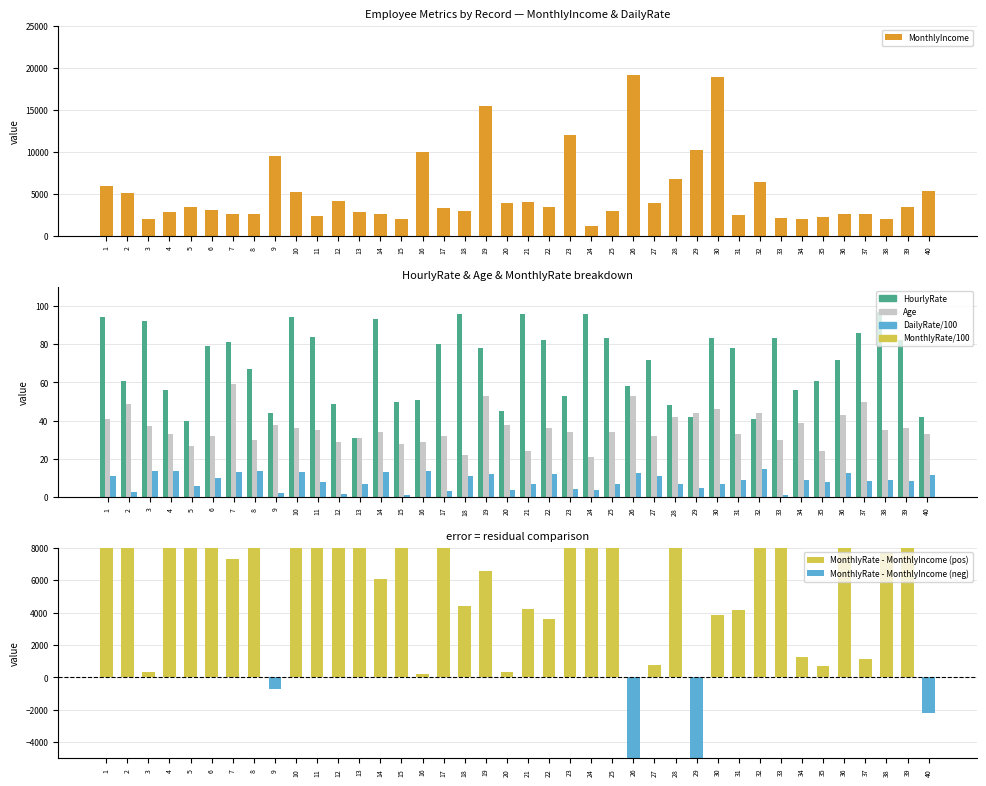

At which label does MonthlyIncome reach its peak?

26